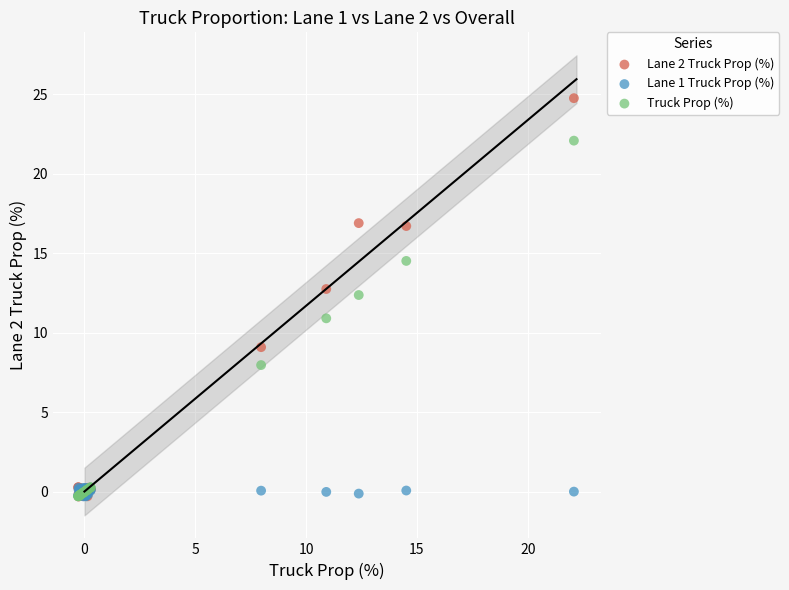

Across all series, what Y value is closest to 12?

12.4